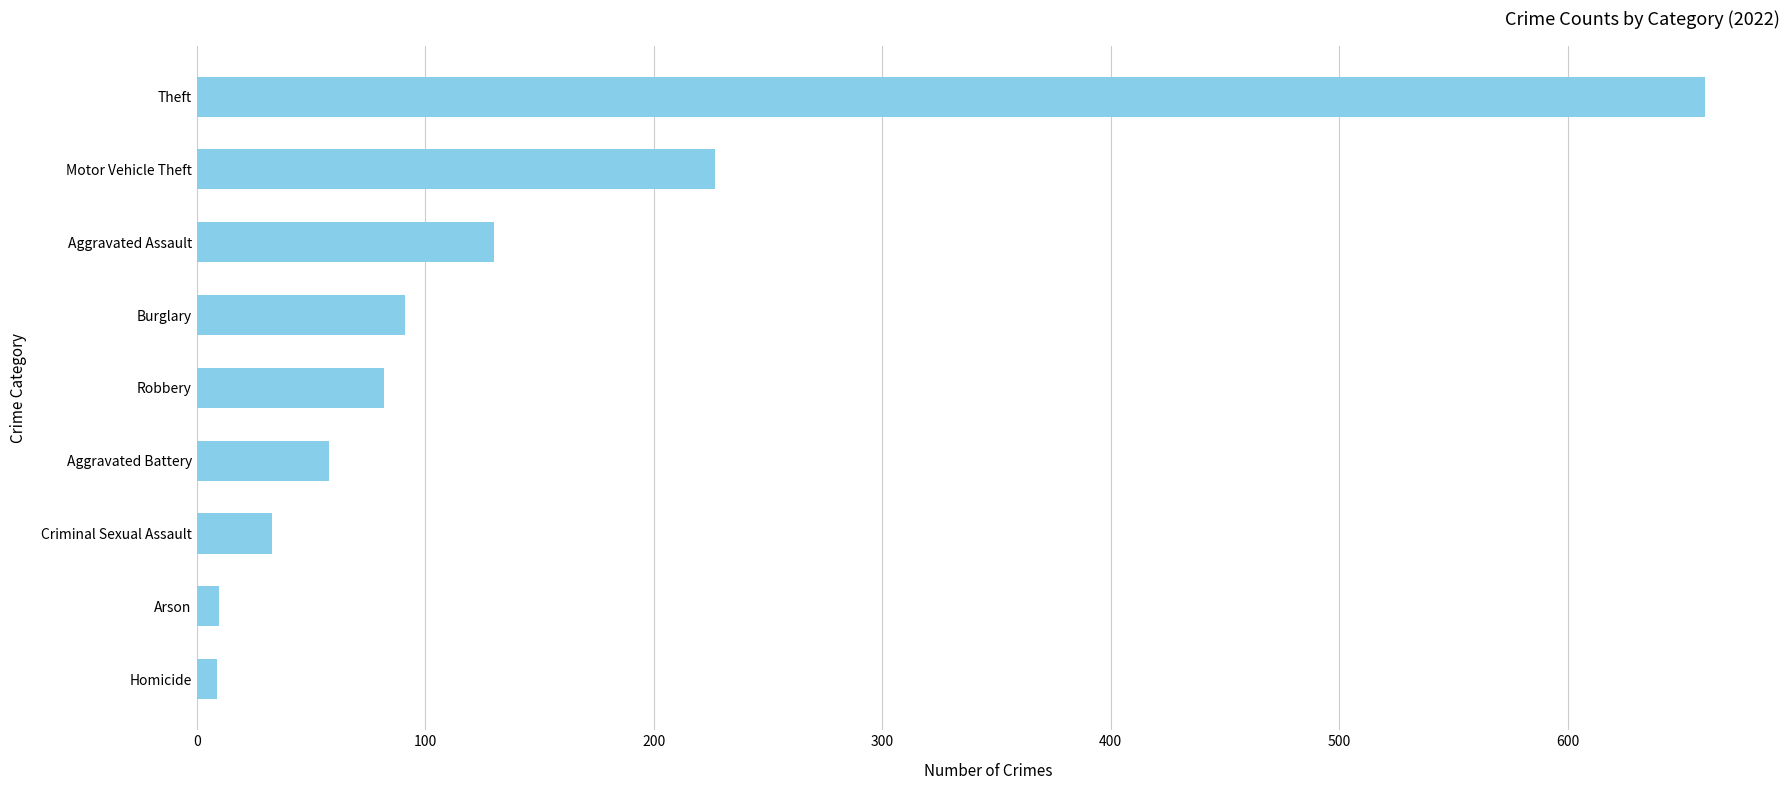

What is the average value?

144